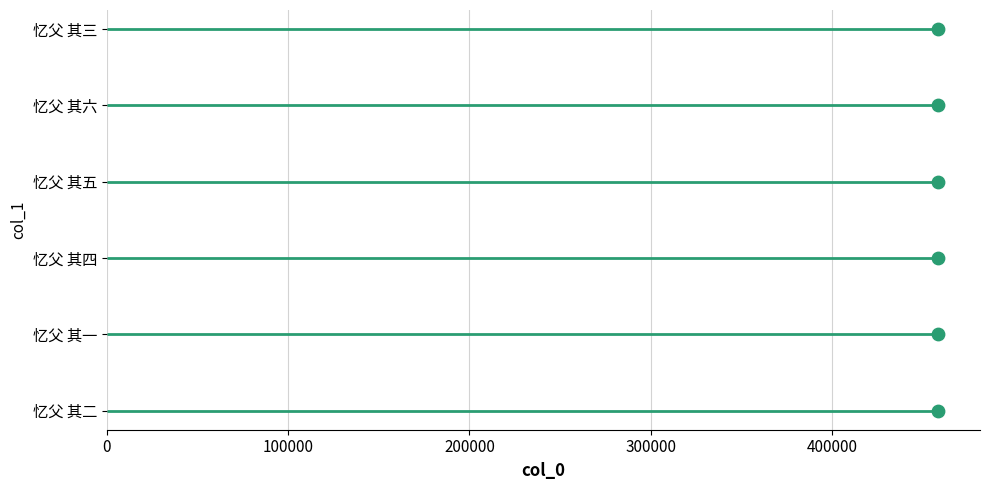

Approximately how many times larger is the value at 忆父 其六 compared to 忆父 其二?

1.0